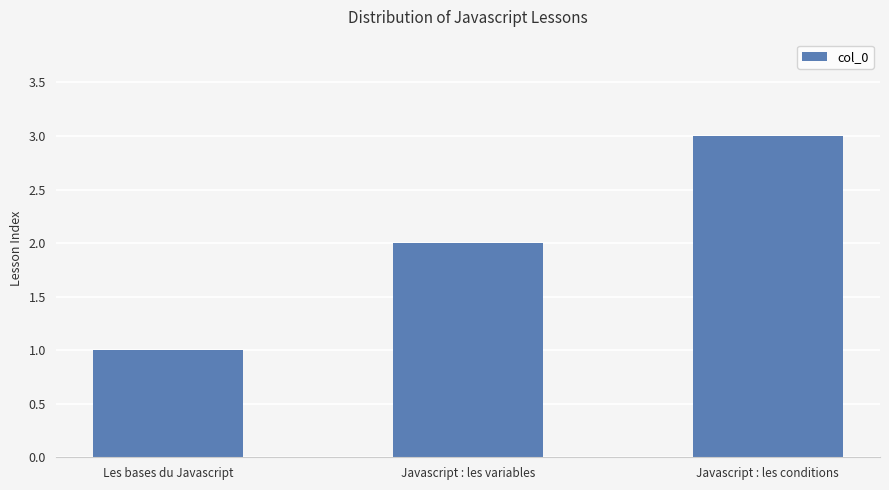

What is the change in value from Les bases du Javascript to Javascript : les variables?

+1